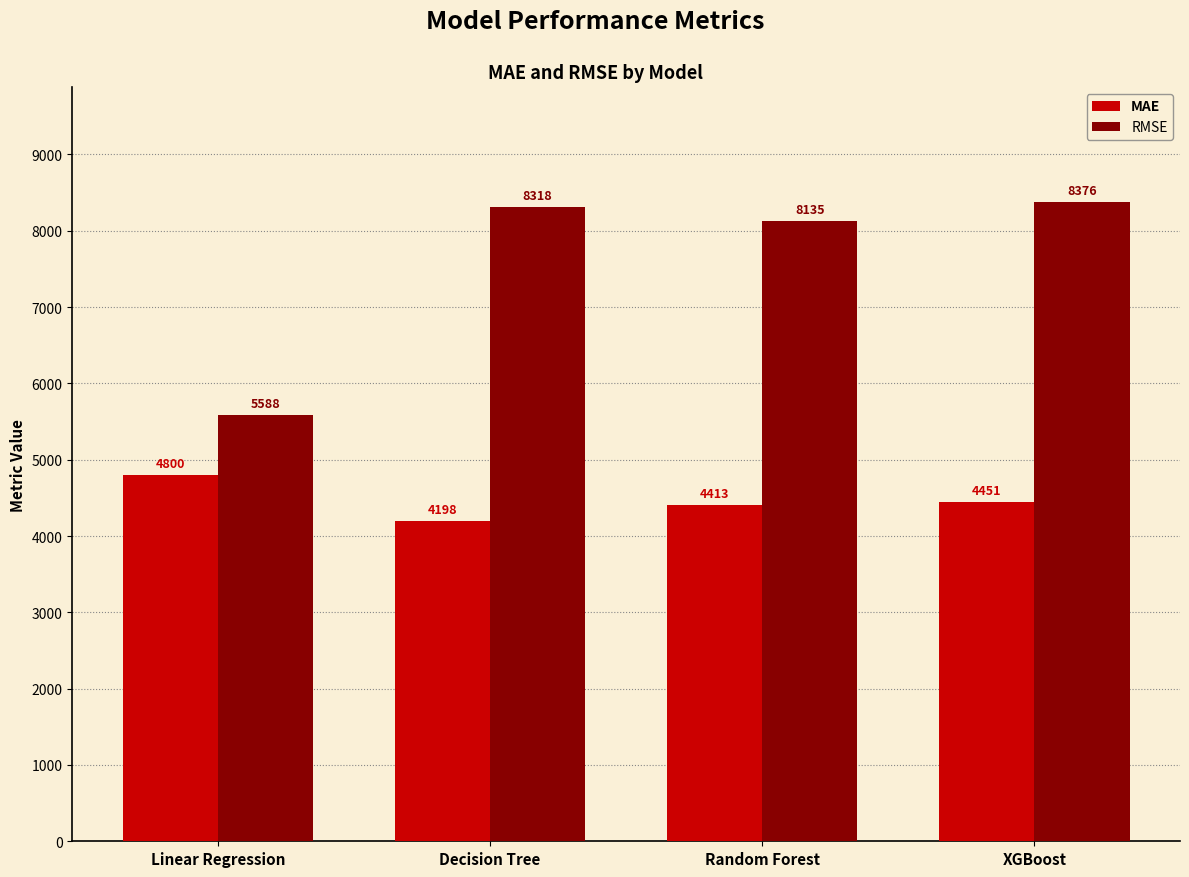

At how many categories does at least one series exceed 6735?

3